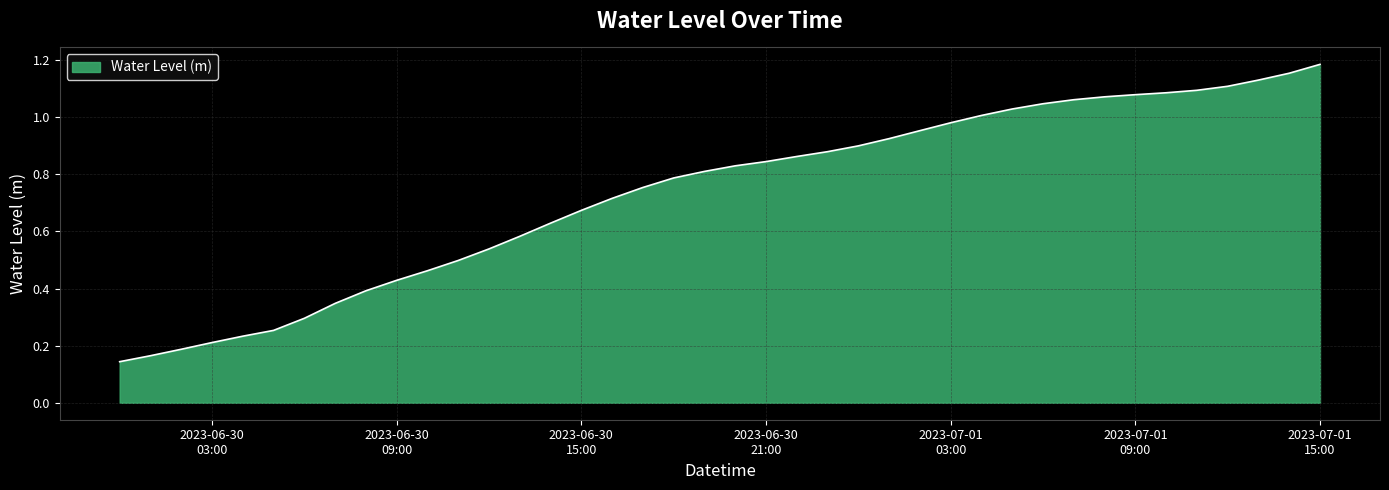

Reading left to right, what are all the values shown in this chart?

0.1	0.2	0.2	0.2	0.2	0.3	0.3	0.3	0.4	0.4	0.5	0.5	0.5	0.6	0.6	0.7	0.7	0.8	0.8	0.8	0.8	0.8	0.9	0.9	0.9	0.9	1.0	1.0	1.0	1.0	1.0	1.1	1.1	1.1	1.1	1.1	1.1	1.1	1.2	1.2